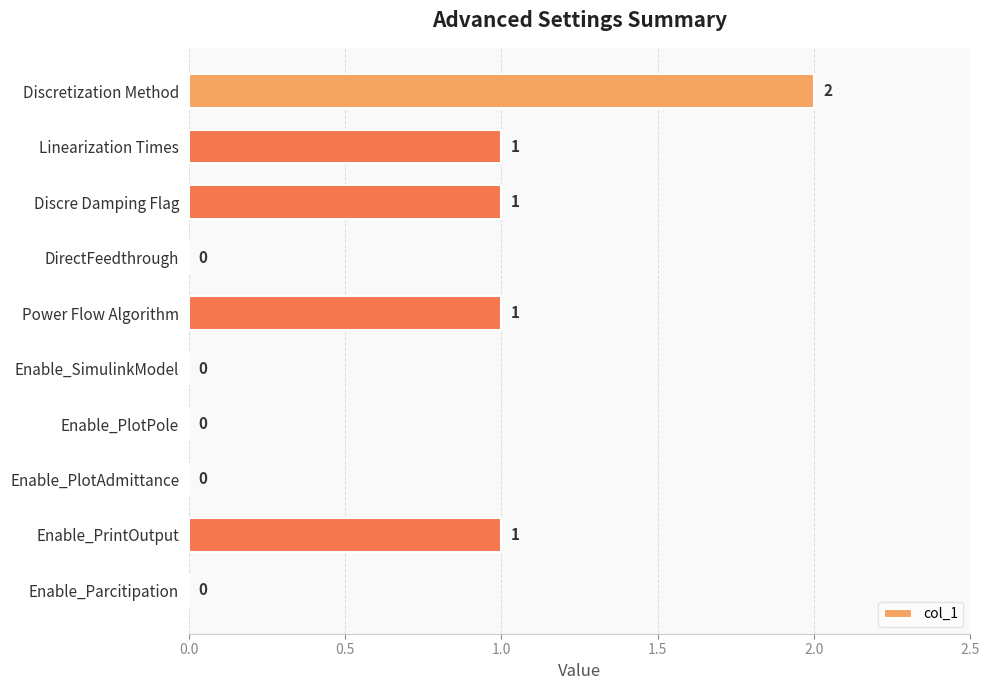

What is the sum of all values?

6